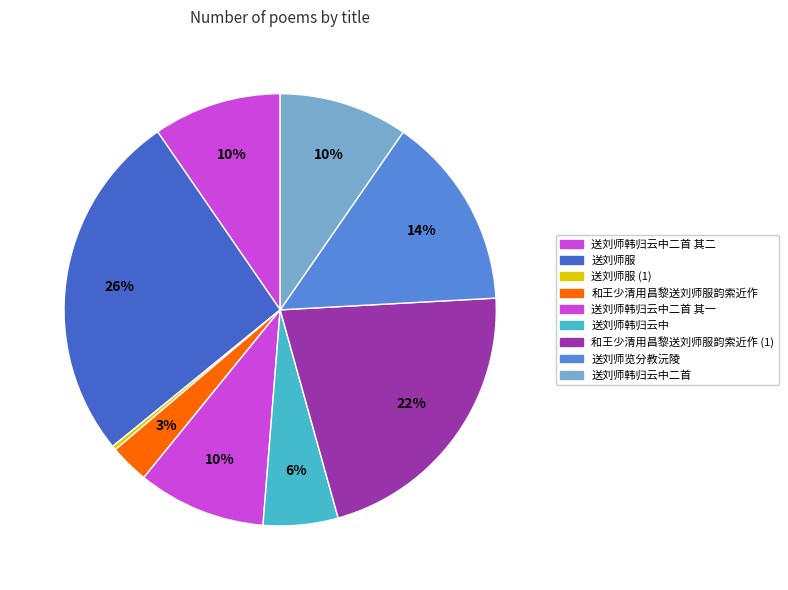

Rank the categories by value from lowest to highest.

送刘师服, 和王少清用昌黎送刘师服韵索近作, 送刘师韩归云中, 送刘师韩归云中二首 其一, 送刘师韩归云中二首 其二, 送刘师韩归云中二首, 送刘师览分教沅陵, 和王少清用昌黎送刘师服韵索近作, 送刘师服